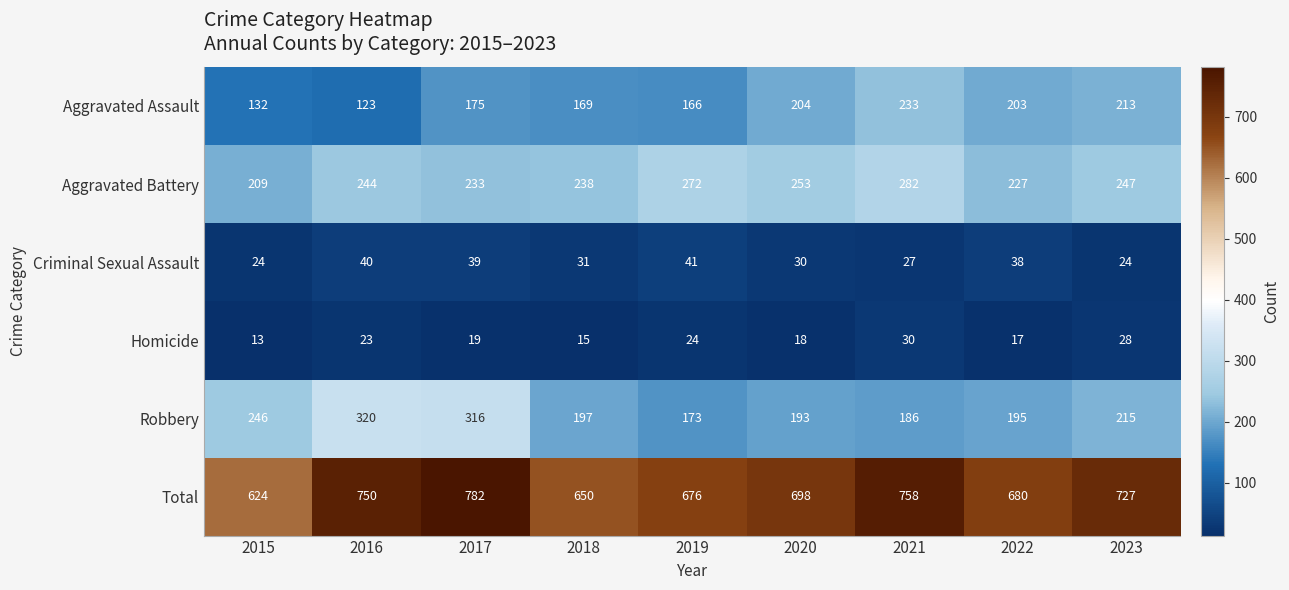

What is the spread (max minus min) of values at 2021?

731